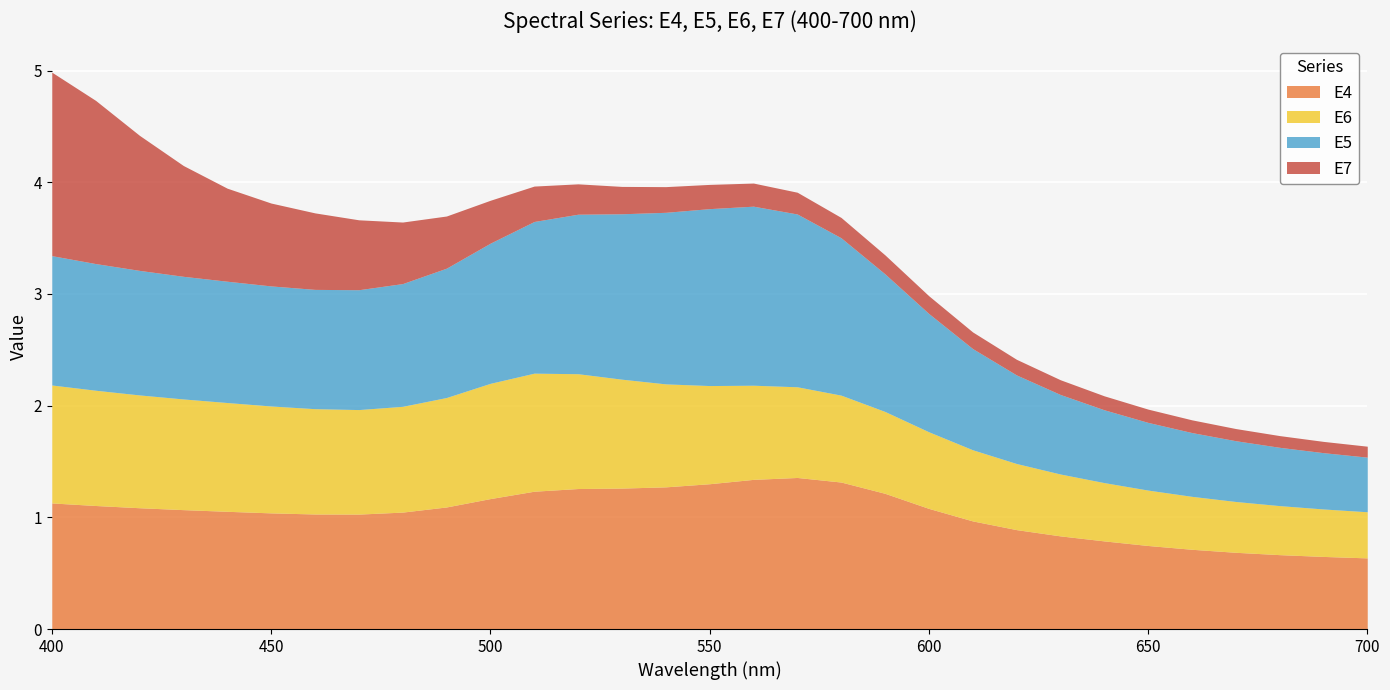

Count the number of categories in the chart.

31